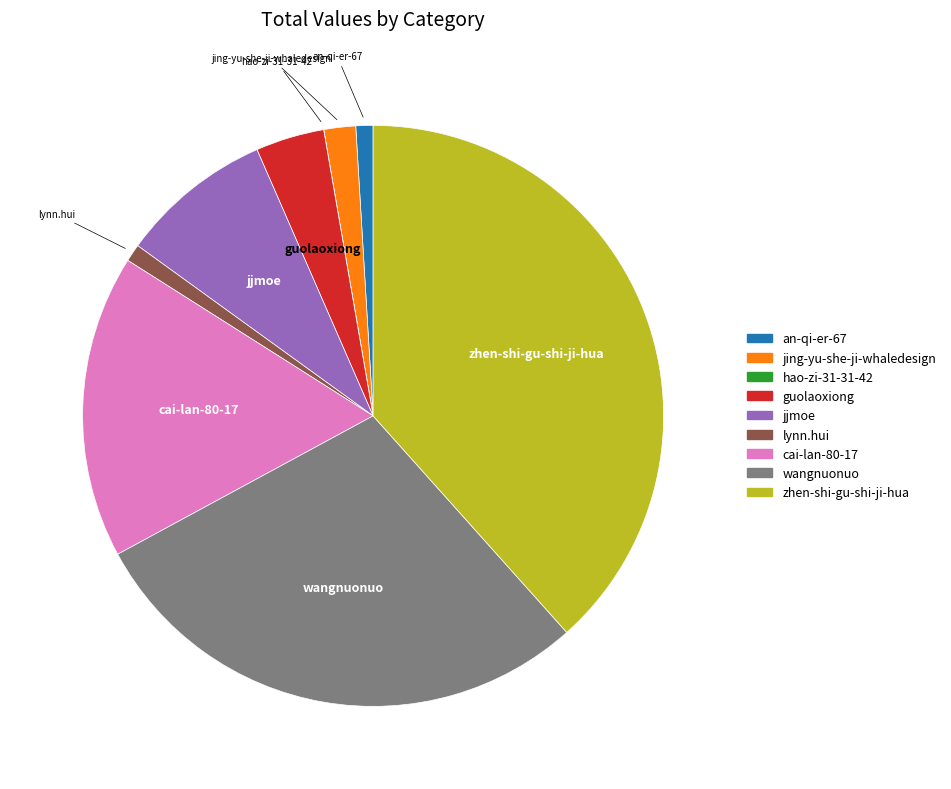

Is it true that guolaoxiong is 4% of the pie?

True